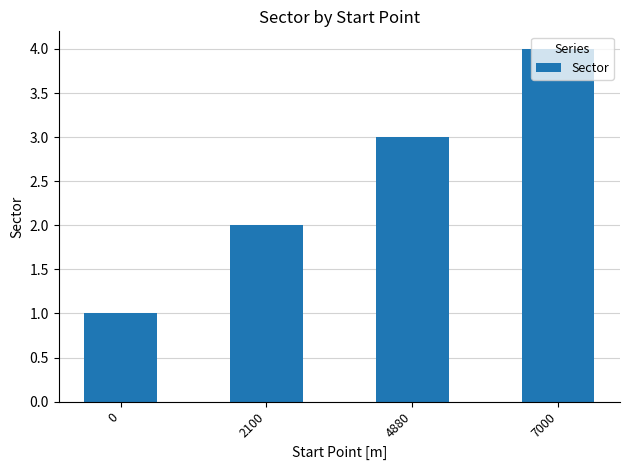

Reading right to left, list all the values displayed in this chart.

7000=4	4880=3	2100=2	0=1